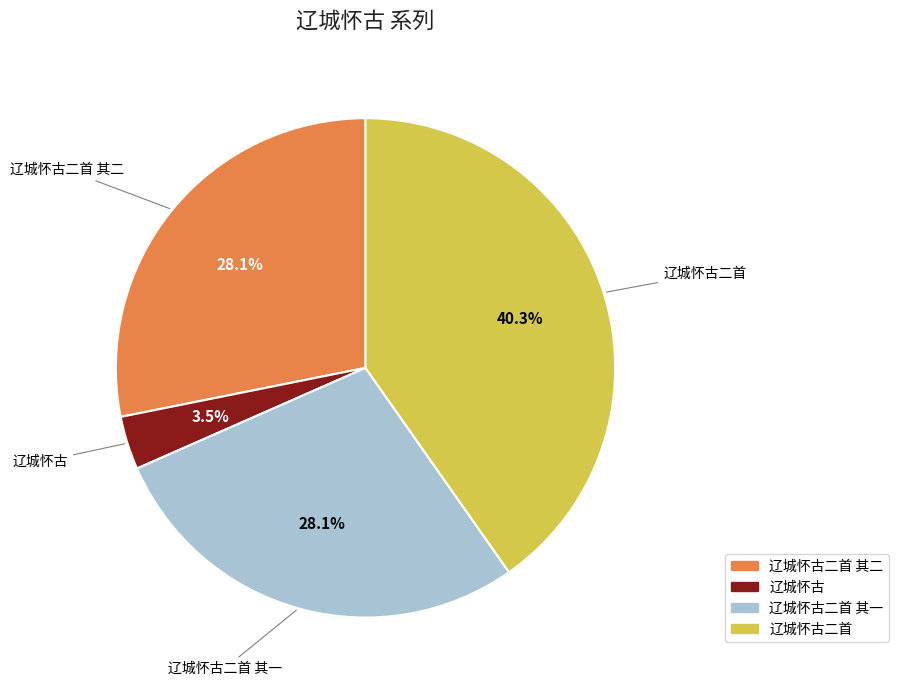

Does any single category account for the majority?

No